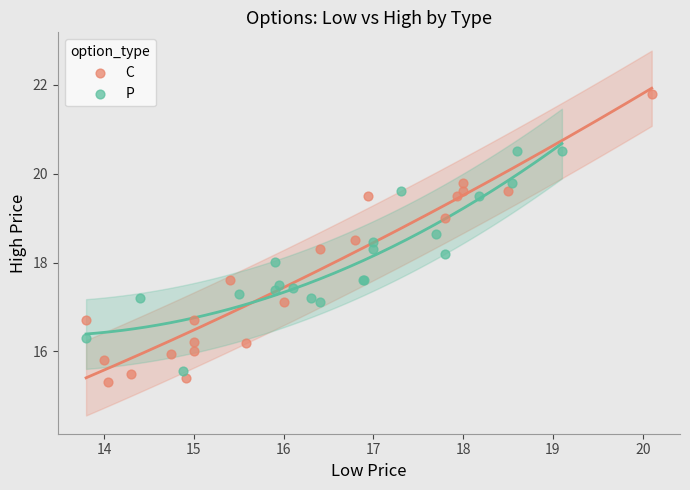

Which series contains the highest Y value?

C